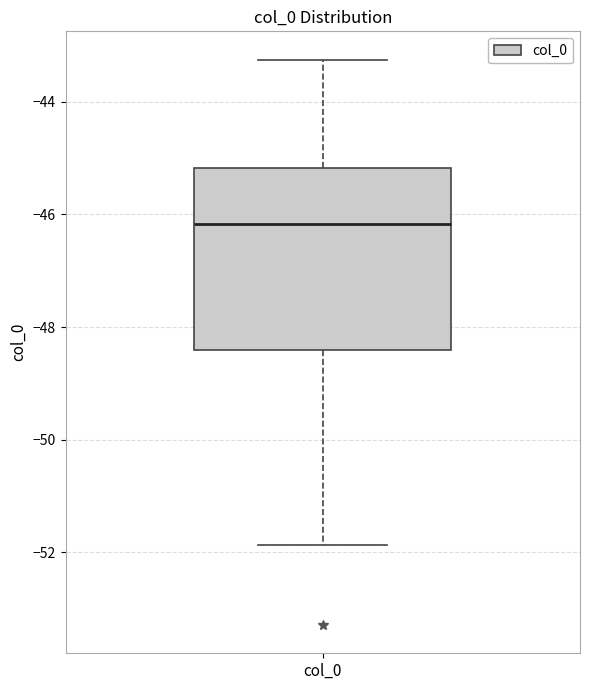

Transcribe this box plot: give where the median line is, the range the box spans, and where the two whiskers end, as read against the y-axis. The values are not printed on the chart, so give them approximately, as read against the axis.

median -46.2, box -48.4 to -45.2, whiskers -51.8 to -43.2